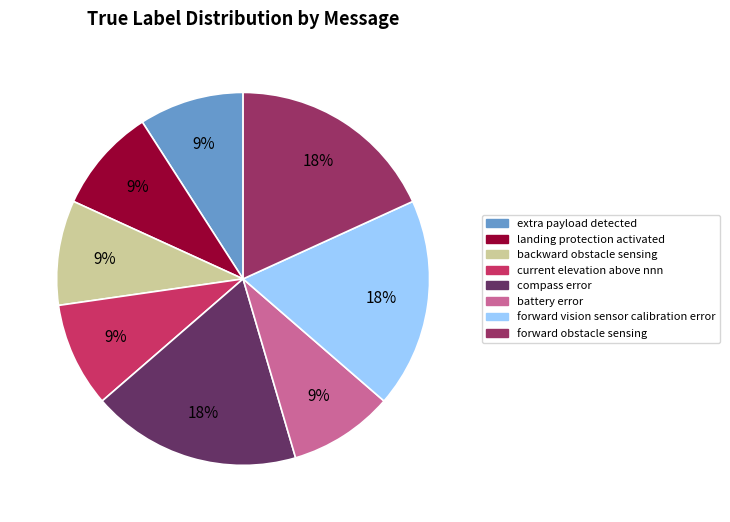

How many slices are in this pie chart?

8